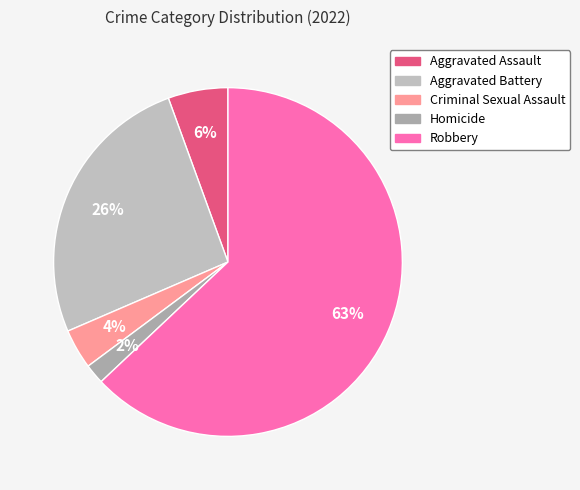

The Homicide slice represents 2% of the pie. True or false?

True